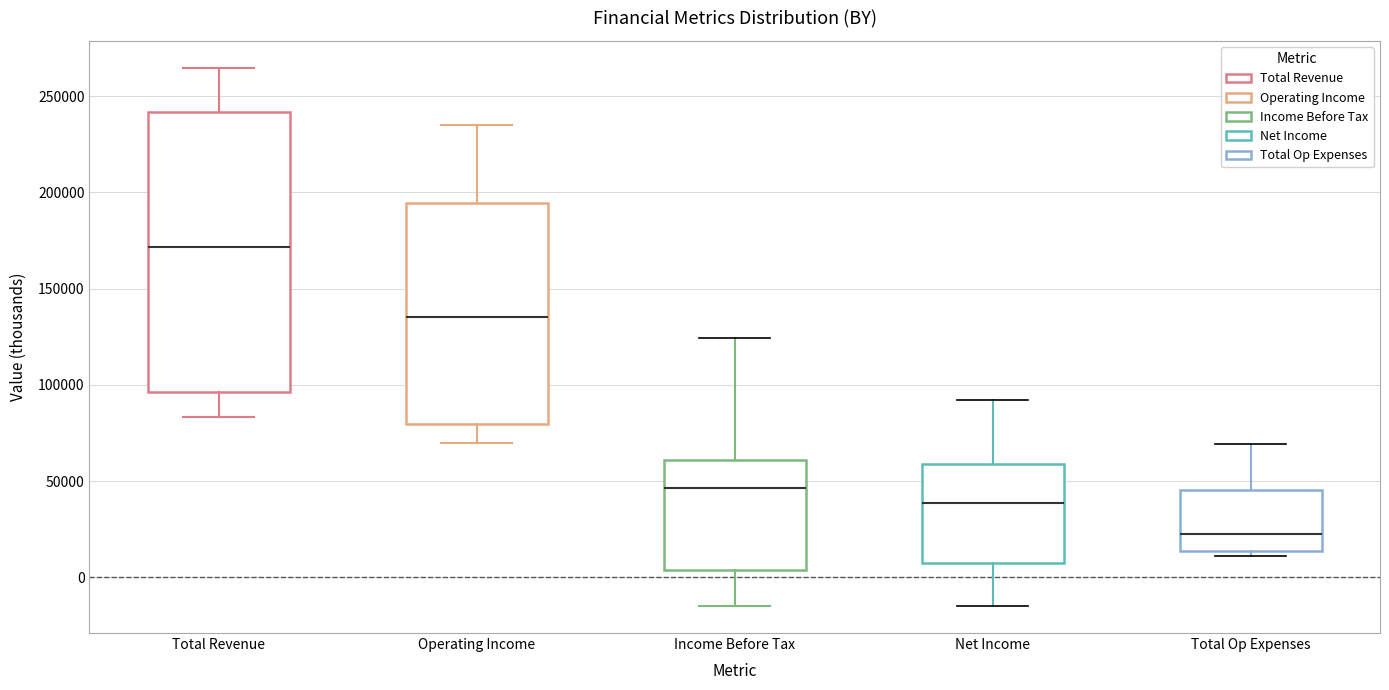

Which box's median line is the lowest?

Total Op Expenses